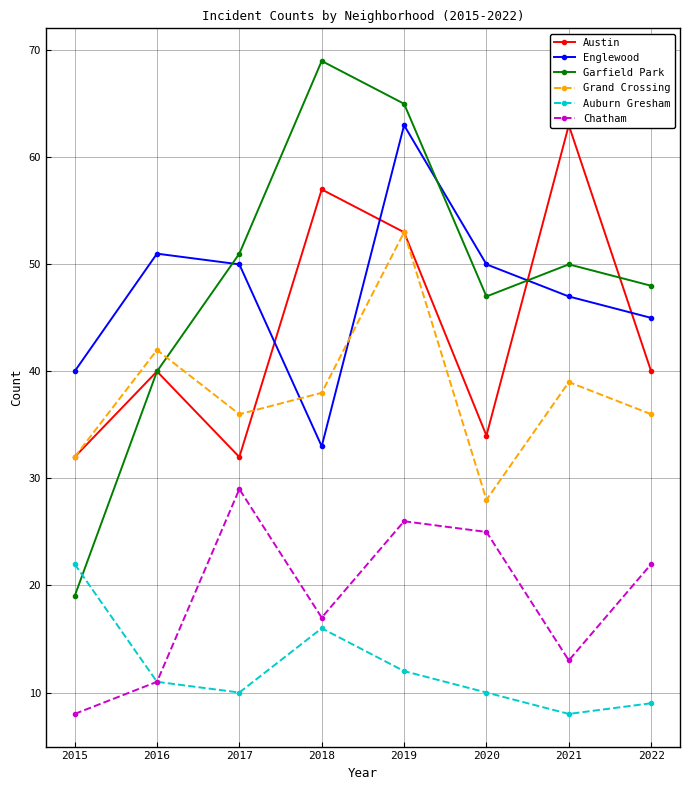

What is the difference between the Auburn Gresham values at 2018 and 2022?

7